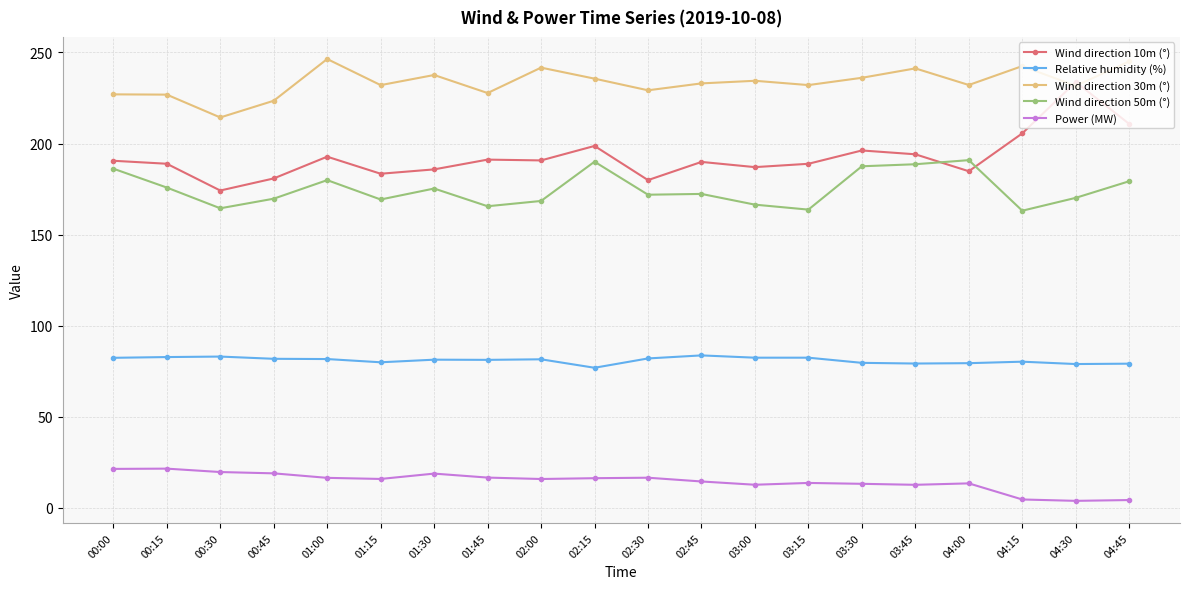

Which series has the largest range (max minus min)?

Wind direction 10m (°)